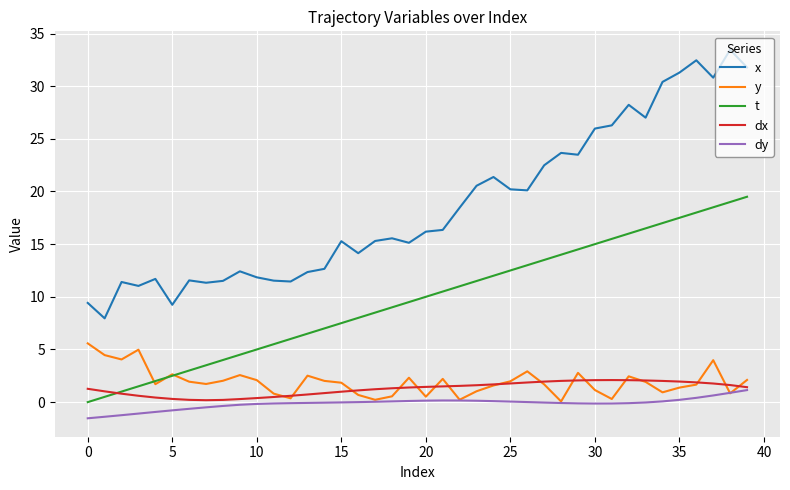

Count the number of data series in this chart.

5